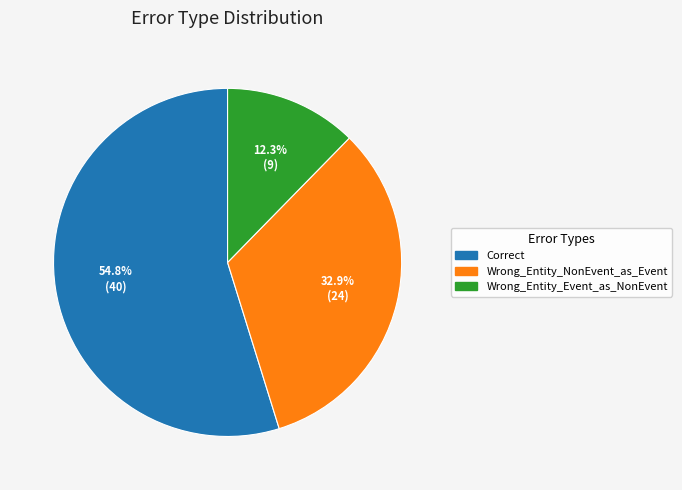

To the nearest percent, what is the combined percentage of Wrong_Entity_Event_as_NonEvent and Correct?

67%